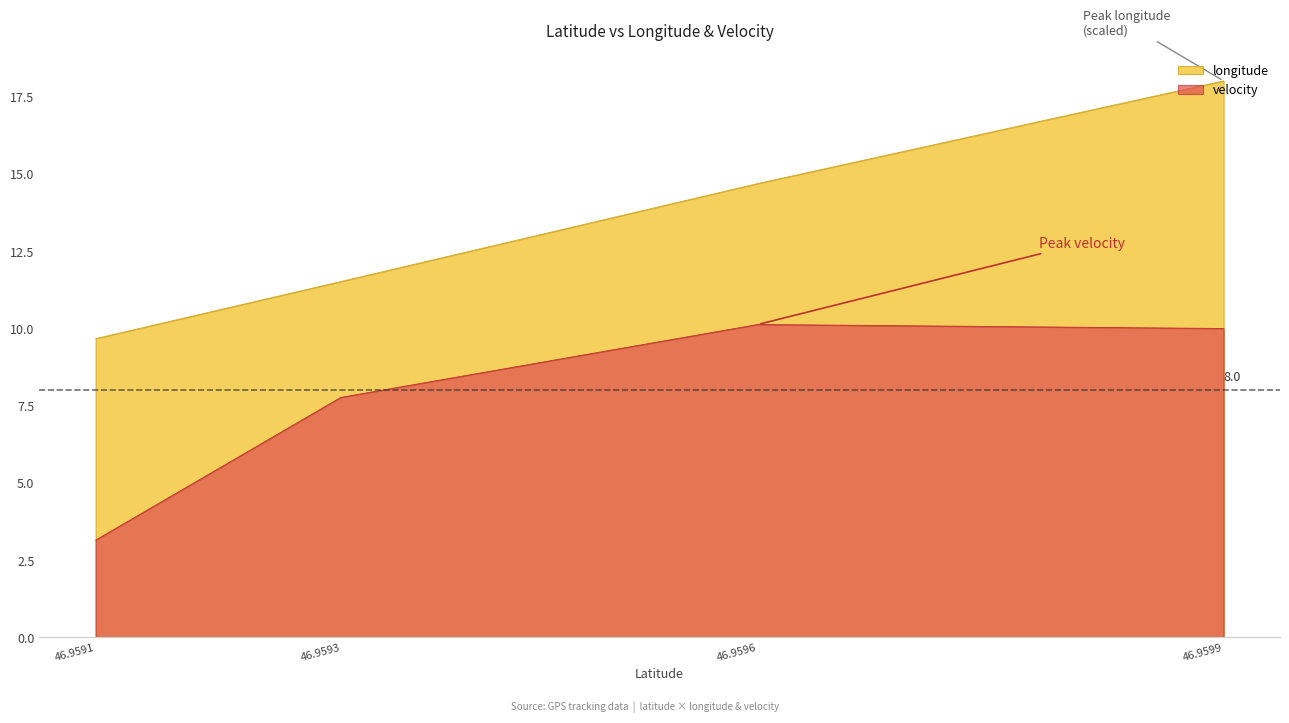

What is the sum of all velocity values?

31.1